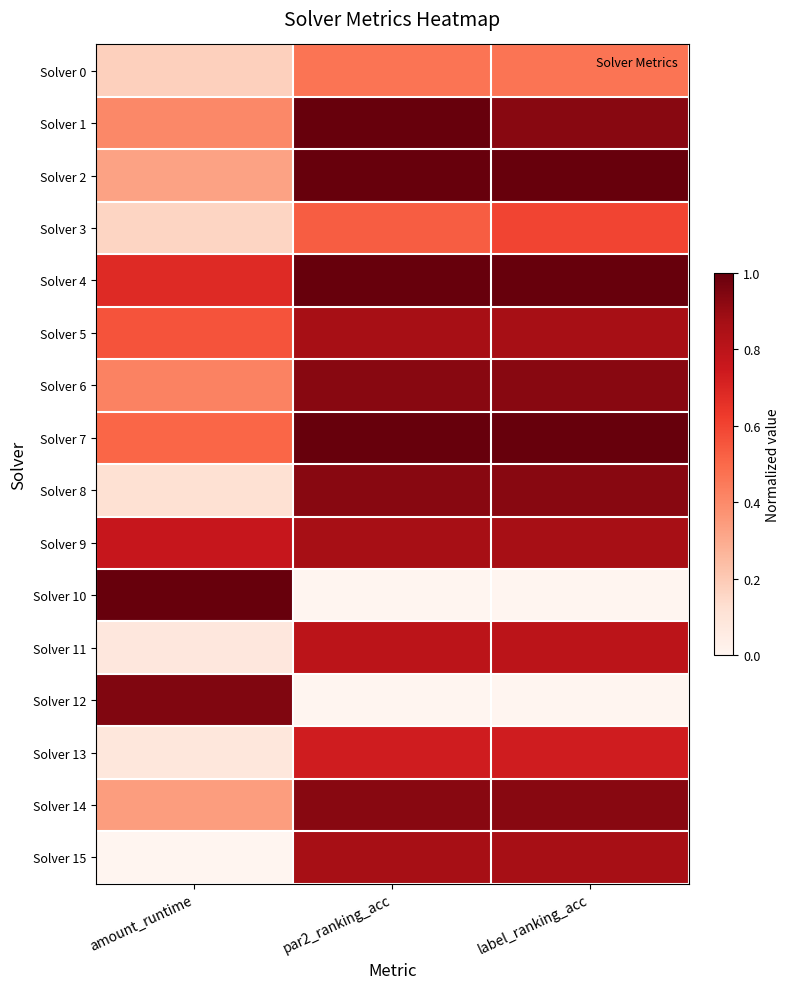

Reading right to left, transcribe all the data shown in this chart.

Solver 0: label_ranking_acc=0.5	par2_ranking_acc=0.5	amount_runtime=0.2
Solver 1: label_ranking_acc=0.9	par2_ranking_acc=1.0	amount_runtime=0.4
Solver 2: label_ranking_acc=1.0	par2_ranking_acc=1.0	amount_runtime=0.3
Solver 3: label_ranking_acc=0.6	par2_ranking_acc=0.5	amount_runtime=0.2
Solver 4: label_ranking_acc=1.0	par2_ranking_acc=1.0	amount_runtime=0.7
Solver 5: label_ranking_acc=0.9	par2_ranking_acc=0.9	amount_runtime=0.6
Solver 6: label_ranking_acc=0.9	par2_ranking_acc=0.9	amount_runtime=0.4
Solver 7: label_ranking_acc=1.0	par2_ranking_acc=1.0	amount_runtime=0.5
Solver 8: label_ranking_acc=0.9	par2_ranking_acc=0.9	amount_runtime=0.1
Solver 9: label_ranking_acc=0.9	par2_ranking_acc=0.9	amount_runtime=0.8
Solver 10: label_ranking_acc=0.0	par2_ranking_acc=0.0	amount_runtime=1.0
Solver 11: label_ranking_acc=0.8	par2_ranking_acc=0.8	amount_runtime=0.1
Solver 12: label_ranking_acc=0.0	par2_ranking_acc=0.0	amount_runtime=0.9
Solver 13: label_ranking_acc=0.7	par2_ranking_acc=0.7	amount_runtime=0.1
Solver 14: label_ranking_acc=0.9	par2_ranking_acc=0.9	amount_runtime=0.3
Solver 15: label_ranking_acc=0.9	par2_ranking_acc=0.9	amount_runtime=0.0